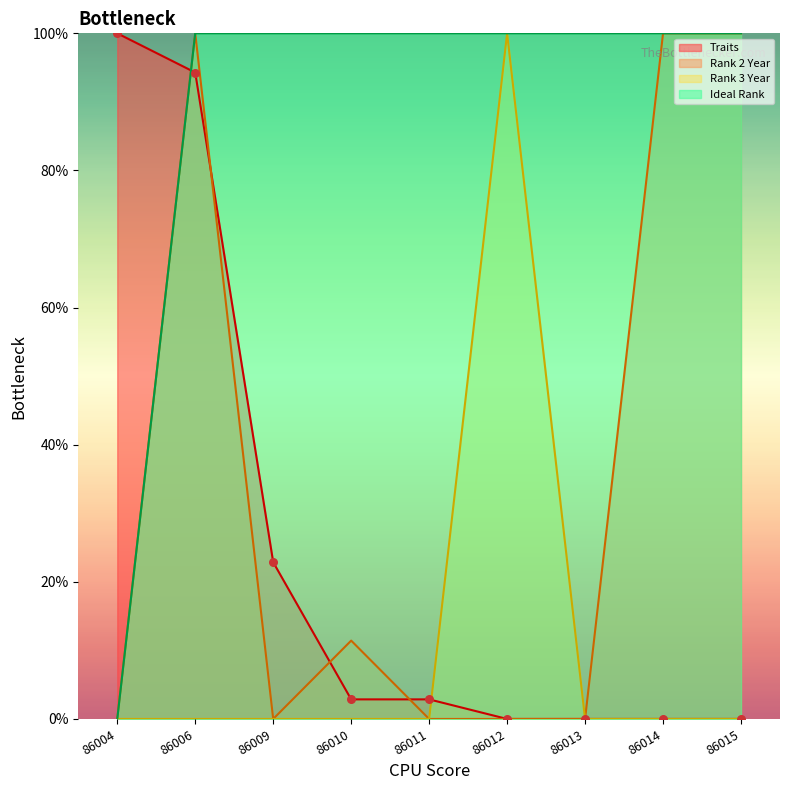

Which series contains the highest Y value?

Traits